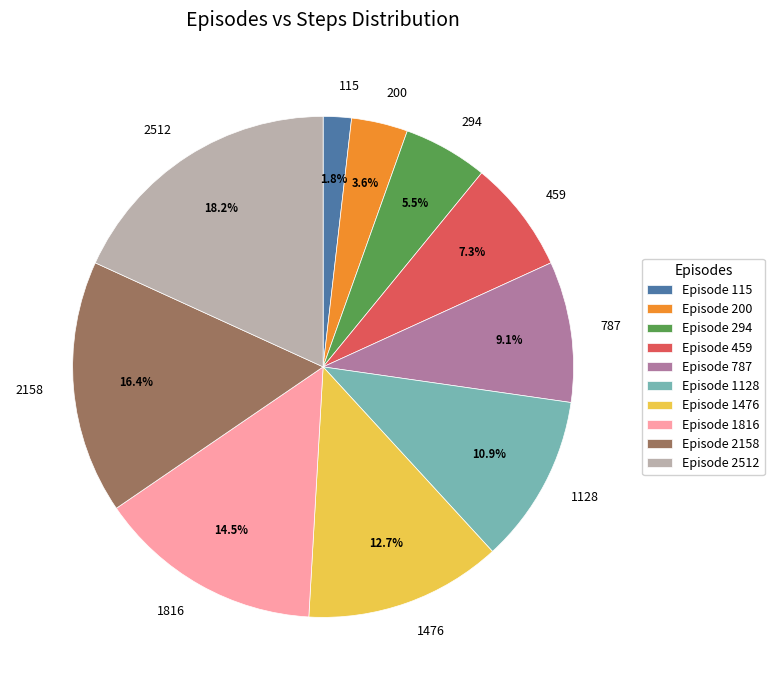

To the nearest percent, what is the difference between the largest and smallest slice percentages?

16%